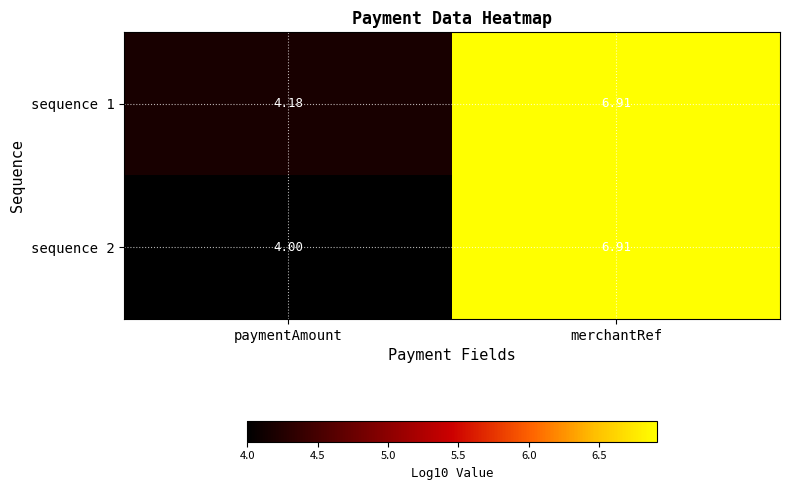

Rank the categories by sequence 2 value from lowest to highest.

paymentAmount, merchantRef